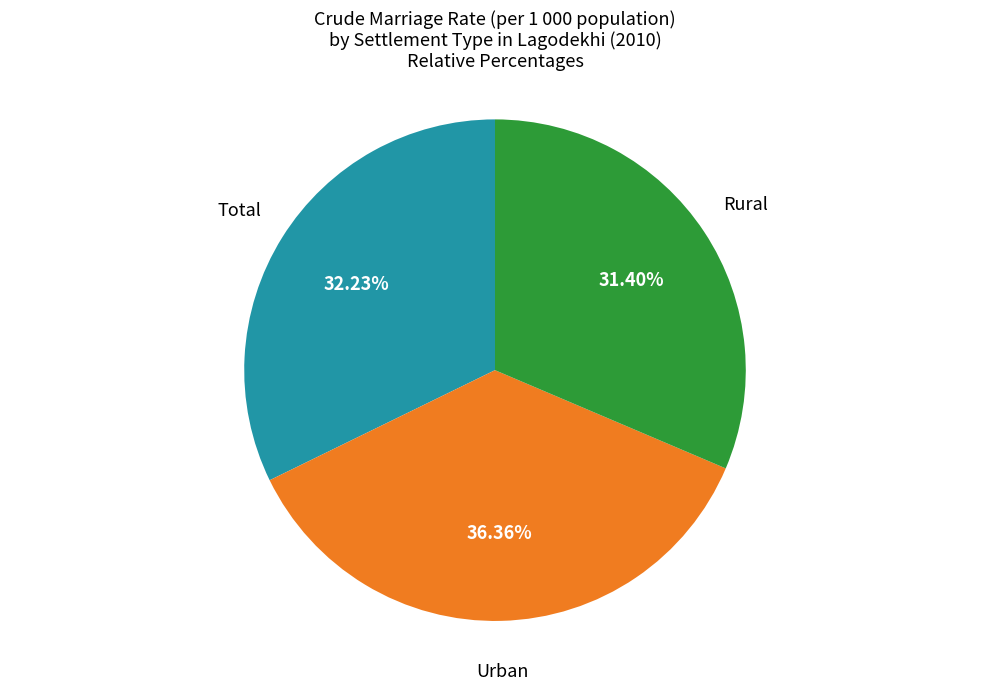

Is there a majority slice in this chart?

No